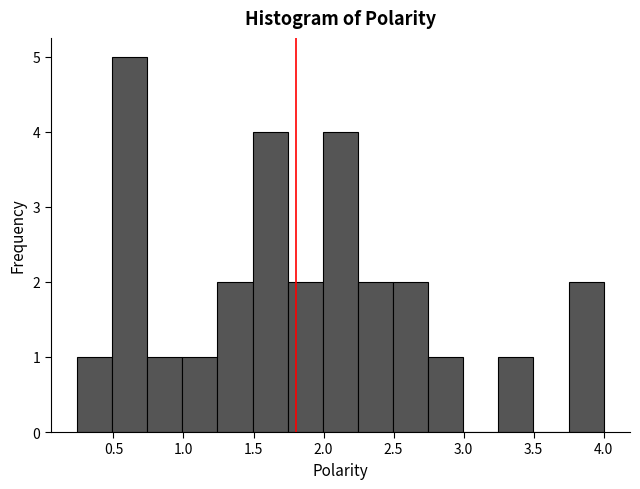

What is the height of the bar covering 2.00 to 2.25 on the x-axis? Neither the bar edges nor the heights are printed on the chart, so give them approximately, as read against the axes.

4